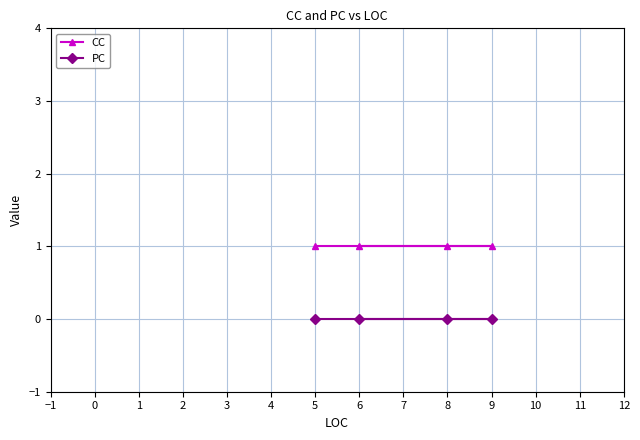

What are all the series names shown in the legend?

CC, PC